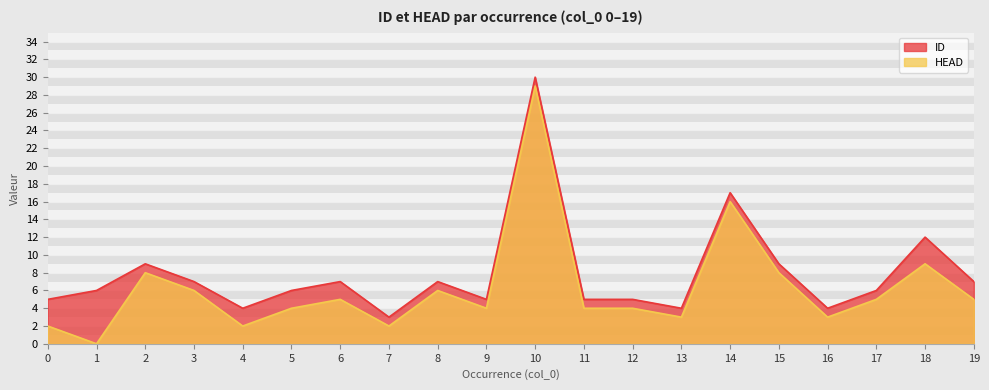

Reading left to right, list all the values displayed in this chart.

ID: 5	6	9	7	4	6	7	3	7	5	30	5	5	4	17	9	4	6	12	7
HEAD: 2	0	8	6	2	4	5	2	6	4	29	4	4	3	16	8	3	5	9	5